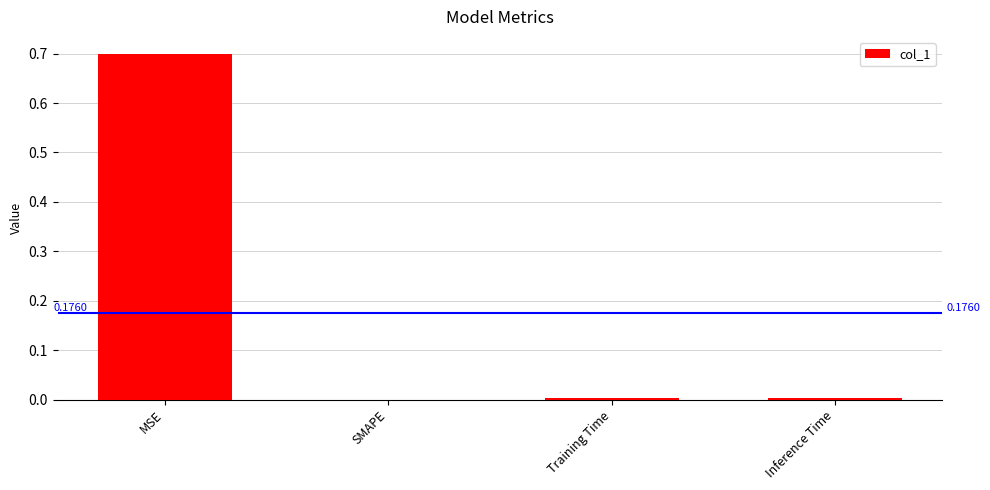

Rank the categories by value from lowest to highest.

SMAPE, Training Time, Inference Time, MSE